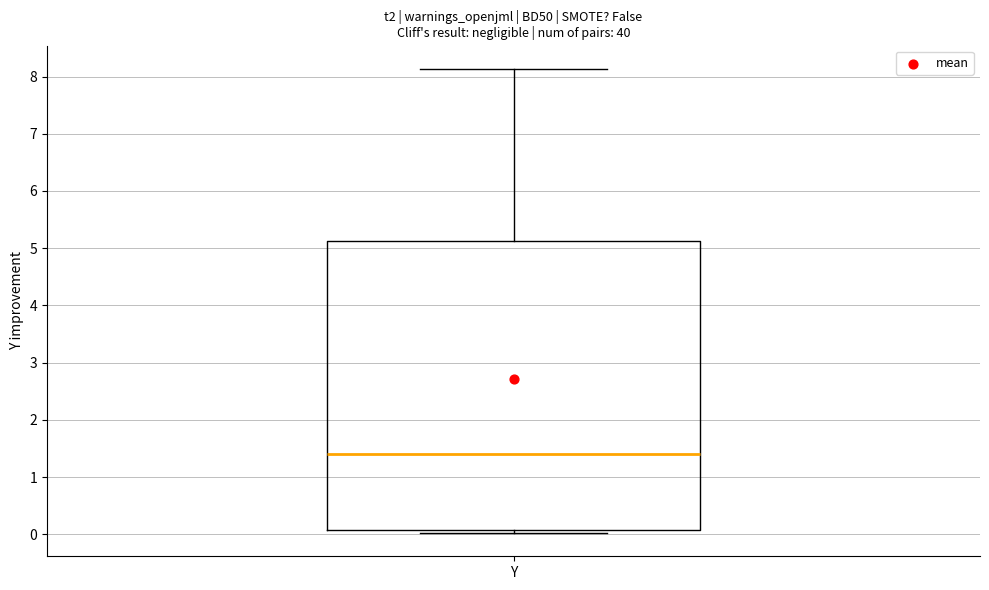

Transcribe this box plot: give where the median line is, the range the box spans, and where the two whiskers end, as read against the y-axis. The values are not printed on the chart, so give them approximately, as read against the axis.

median 1.4, box 0.1 to 5.1, whiskers 0.0 to 8.1